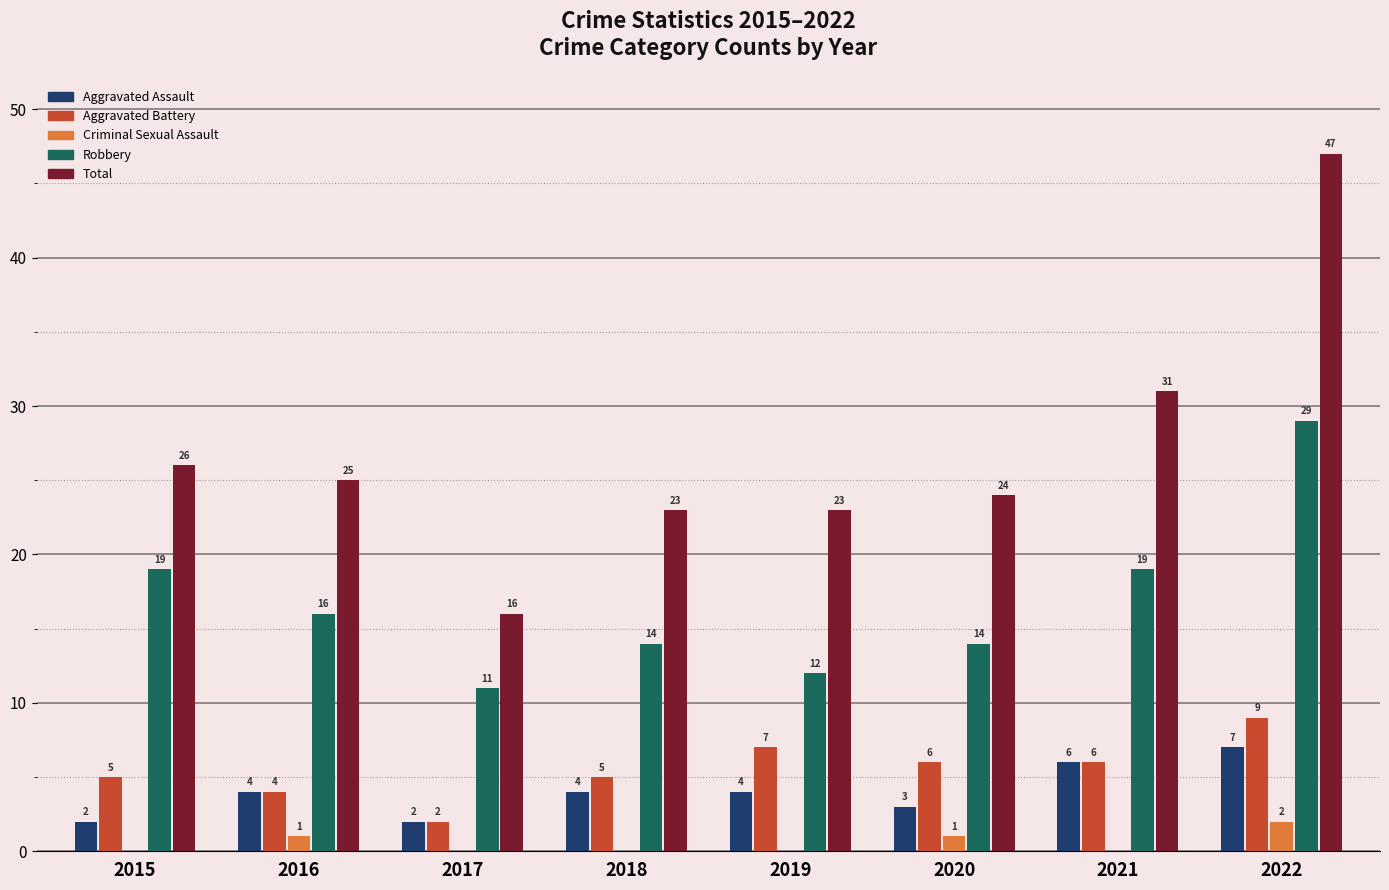

Is the value of Aggravated Battery at 2020 greater than the value of Robbery at 2020?

No